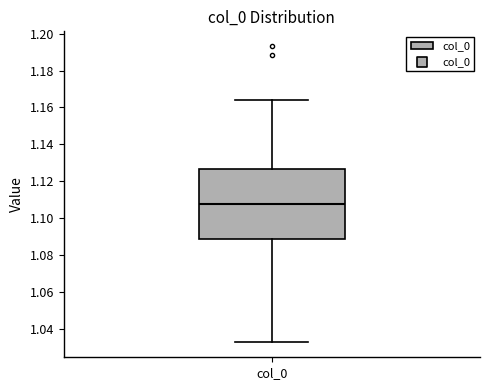

Transcribe this box plot: give where the median line is, the range the box spans, and where the two whiskers end, as read against the y-axis. The values are not printed on the chart, so give them approximately, as read against the axis.

median 1.108, box 1.088 to 1.126, whiskers 1.032 to 1.164